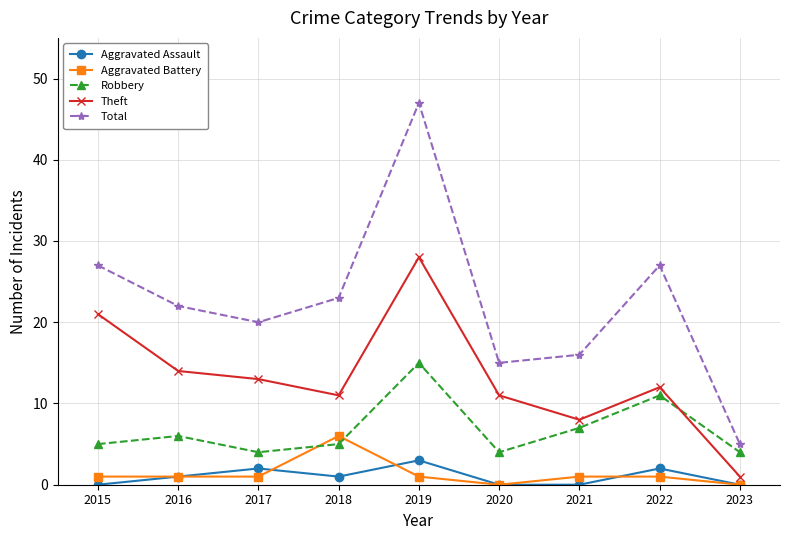

Which series changed the most between 2015 and 2022?

Theft